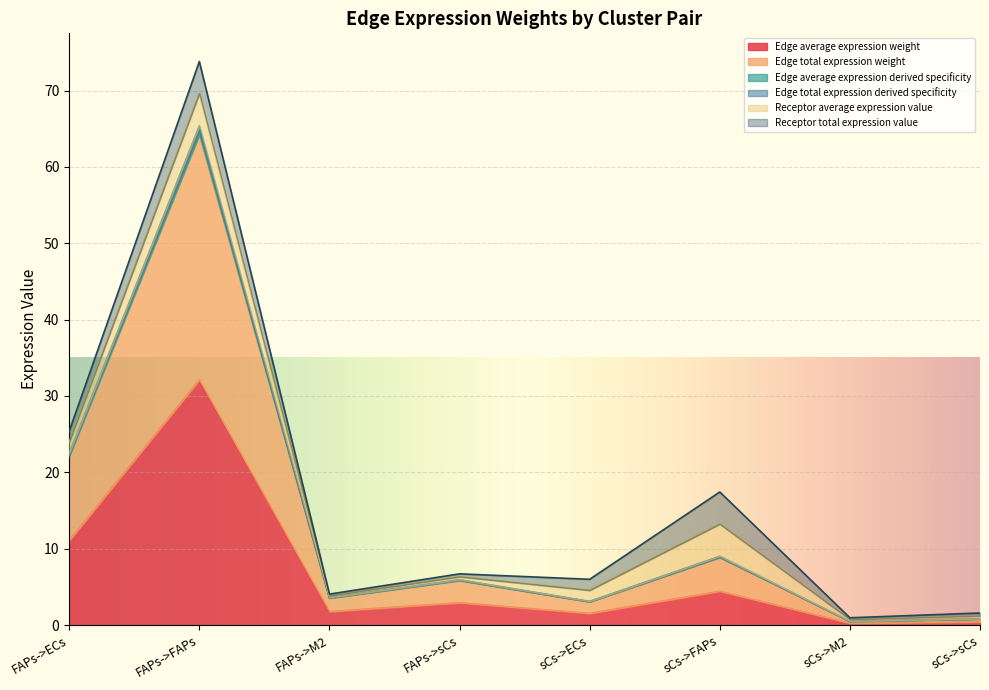

Is it true that Edge total expression weight equals 1.8 at FAPs->M2?

True